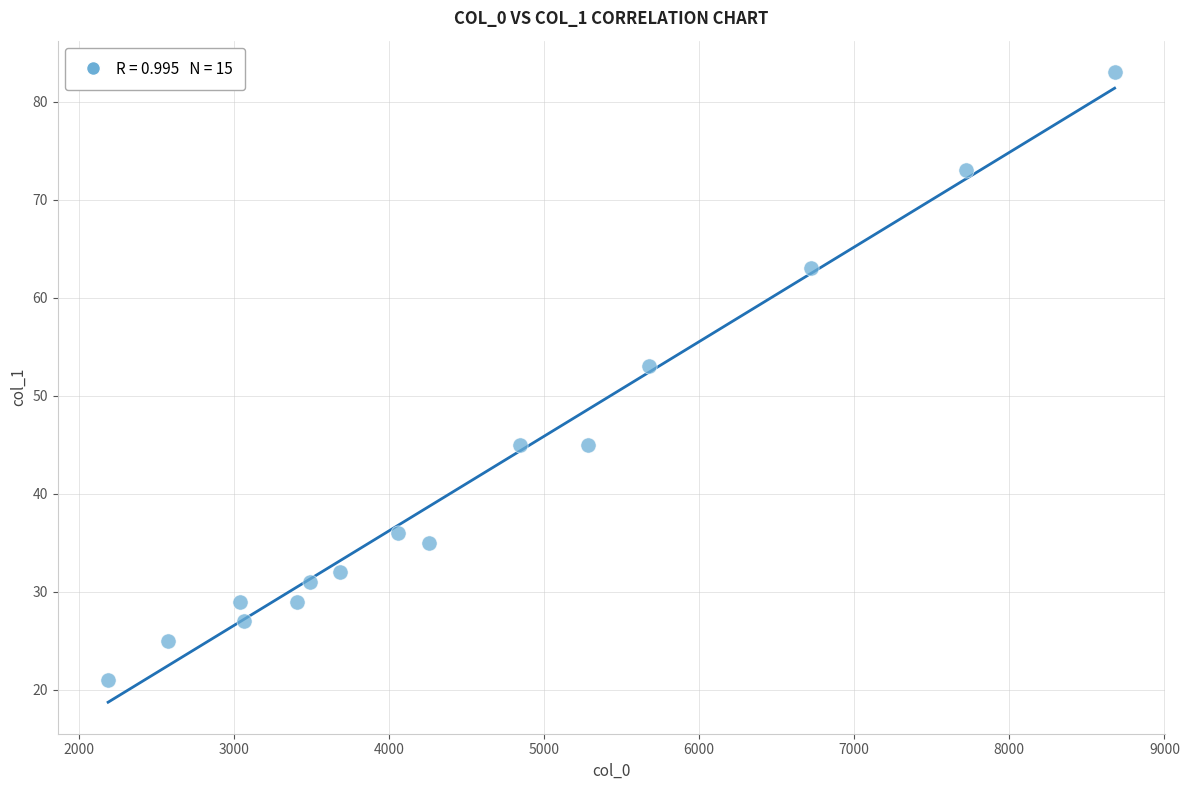

What Y value in the scatter plot is closest to 52?

53